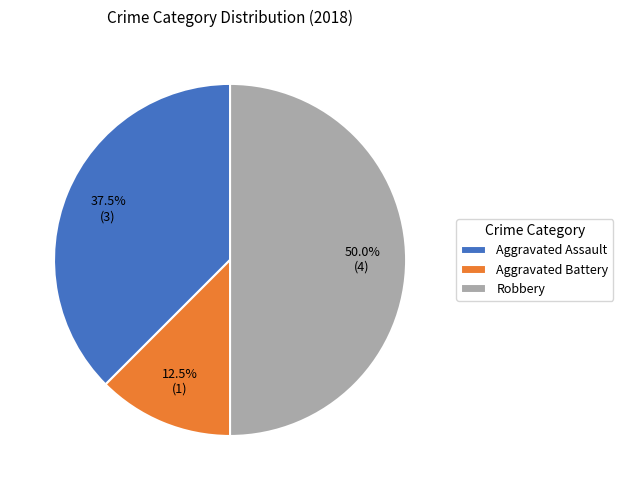

Approximately how many times larger is the value at Aggravated Assault compared to Aggravated Battery?

3.0